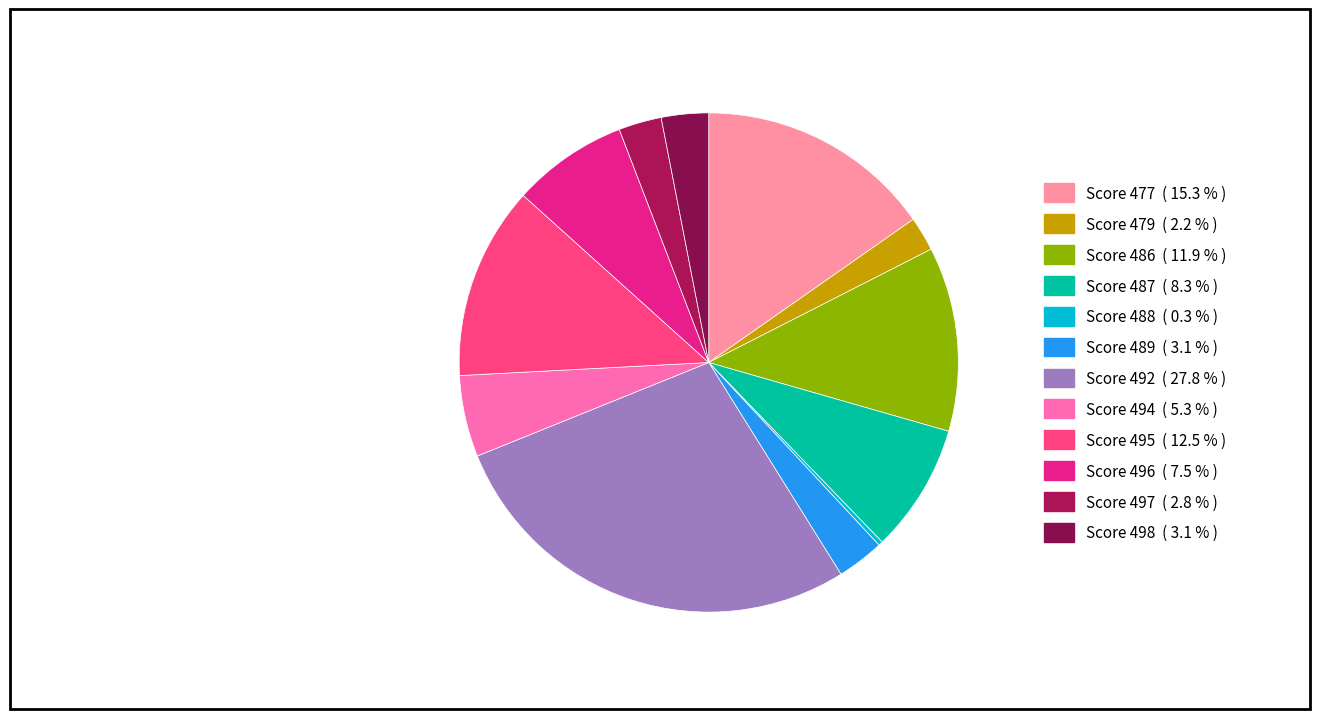

Which category has the smallest portion of the pie?

Score 488